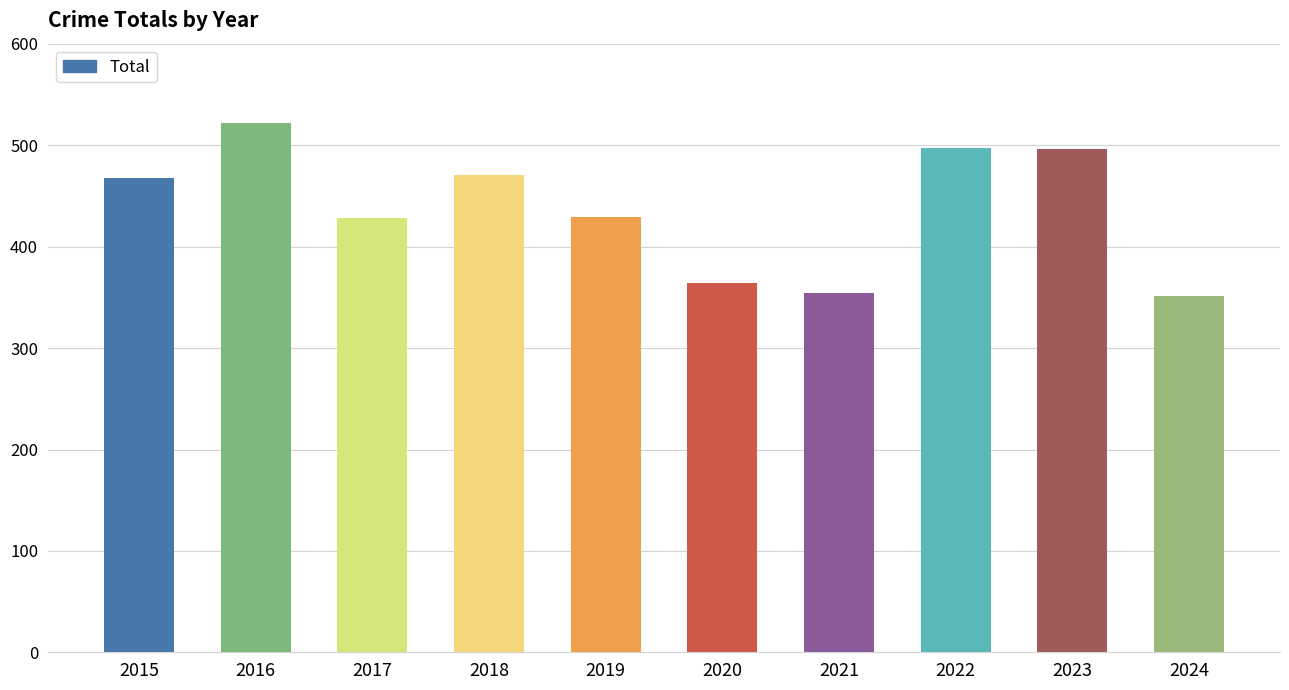

What is the change in value from 2022 to 2024?

-146